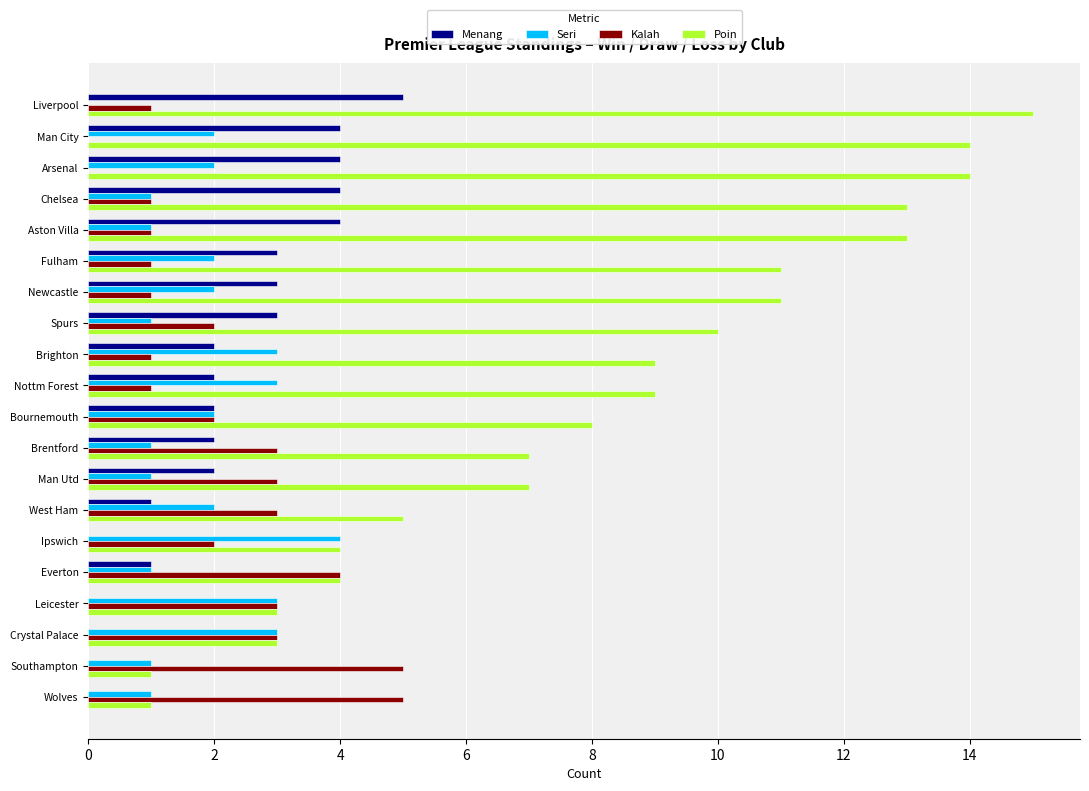

What is the average value of the Menang series?

2